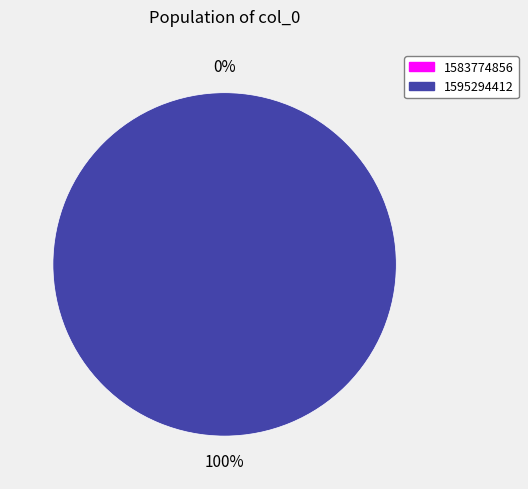

How many slices are in this pie chart?

2